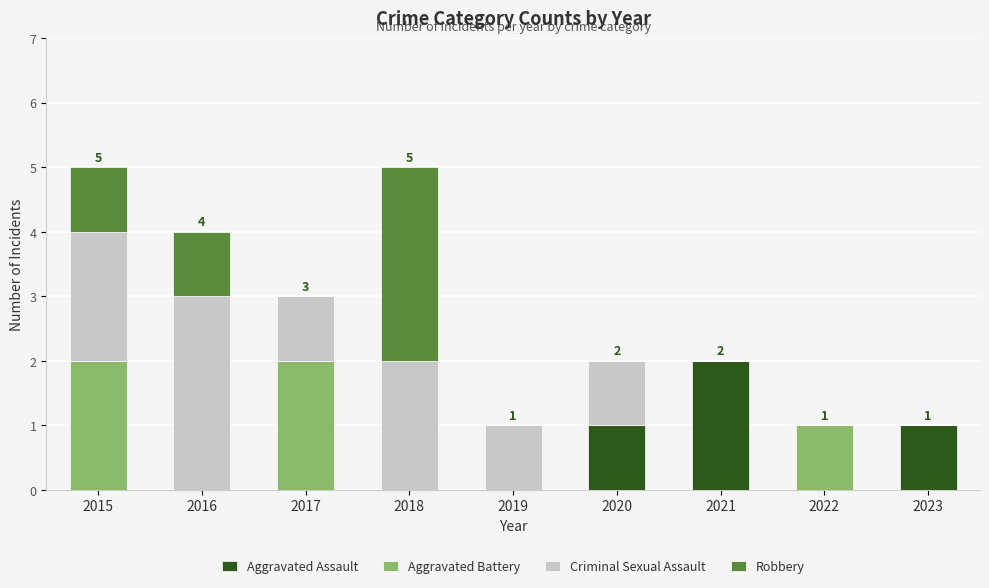

The Aggravated Assault series shows 1 at 2019. True or false?

False